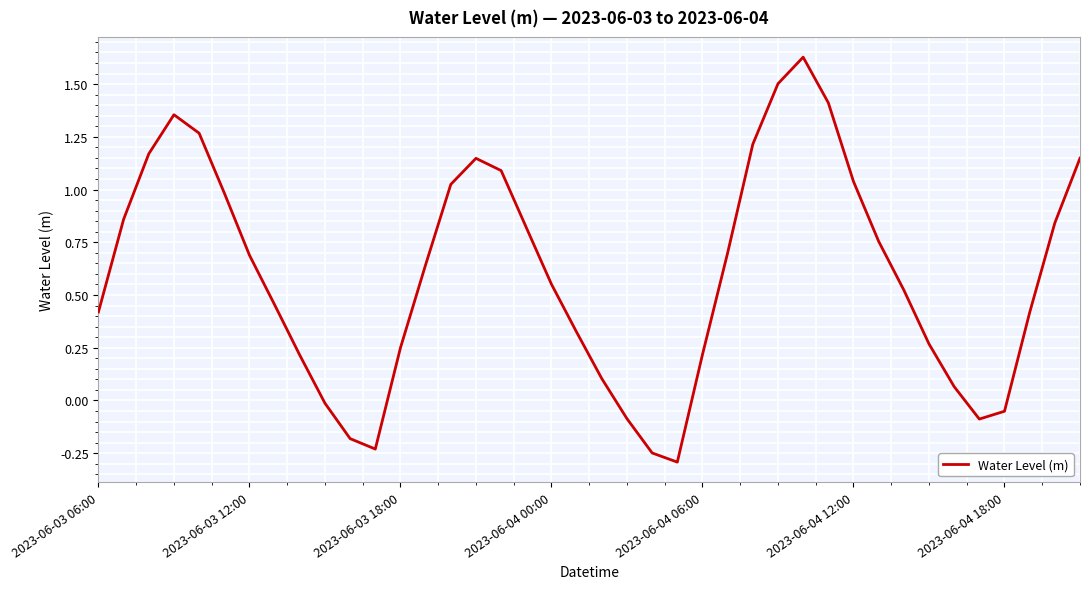

What is the minimum value shown in the chart?

-0.3